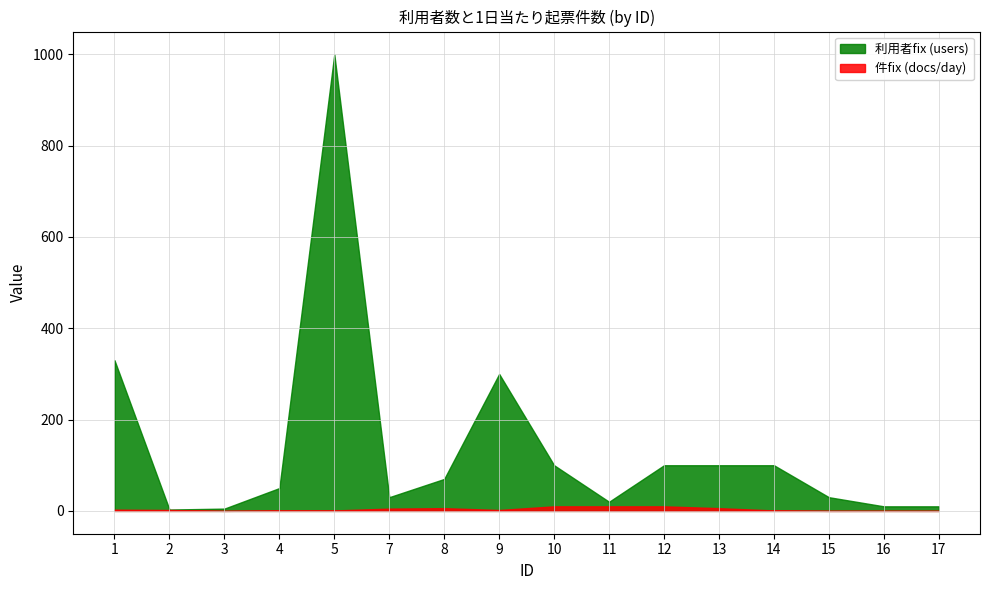

What is the value of the 件fix (docs/day) point at the 12th from the left?

6.0